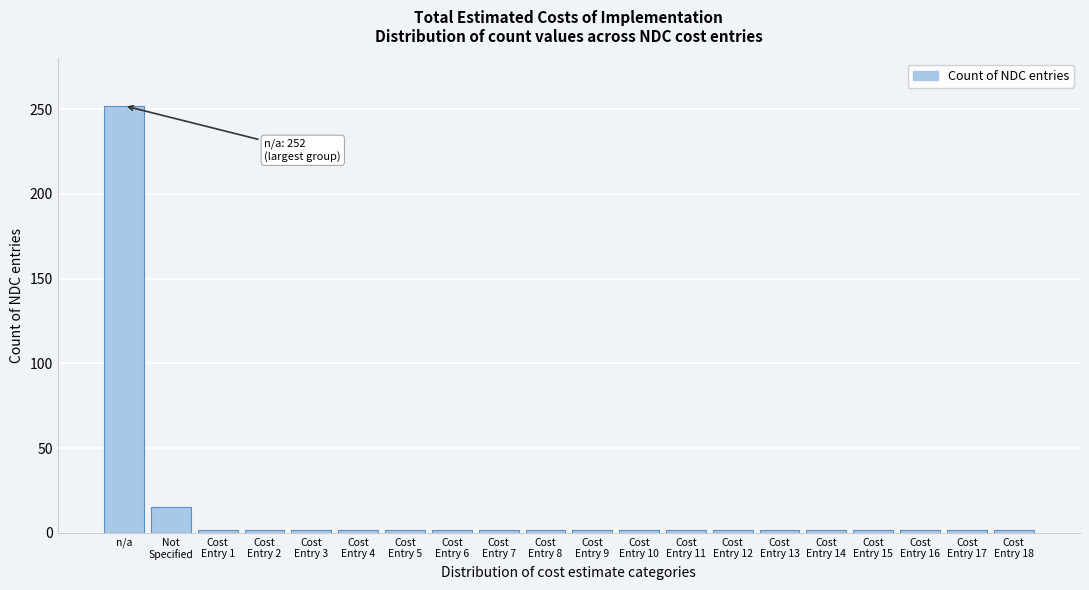

Reading right to left, what are all the values shown in this chart?

2	2	2	2	2	2	2	2	2	2	2	2	2	2	2	2	2	2	15	252